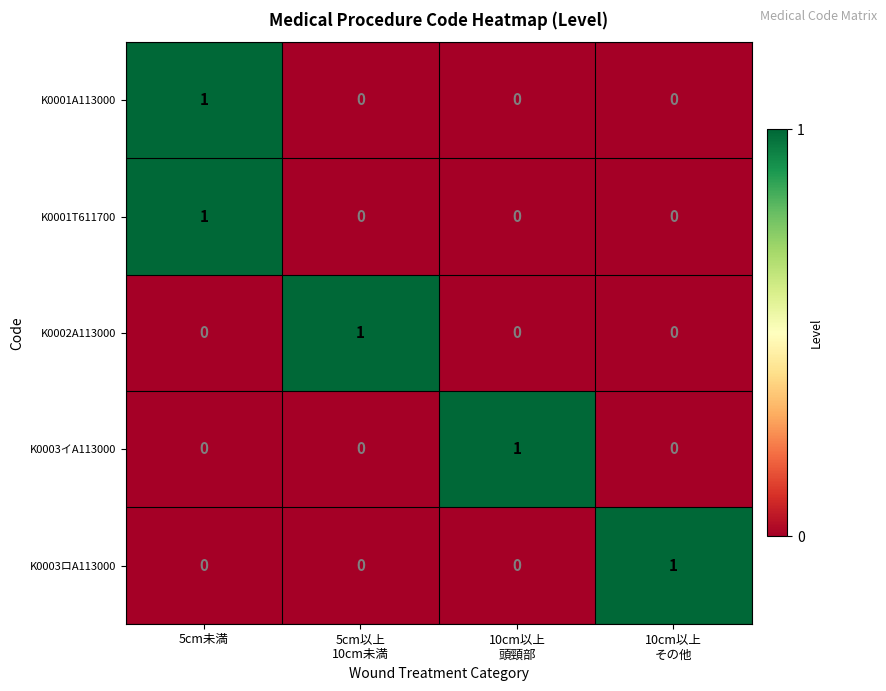

True or false: K0003ロA113000 has a value of 0 at 5cm未満.

True